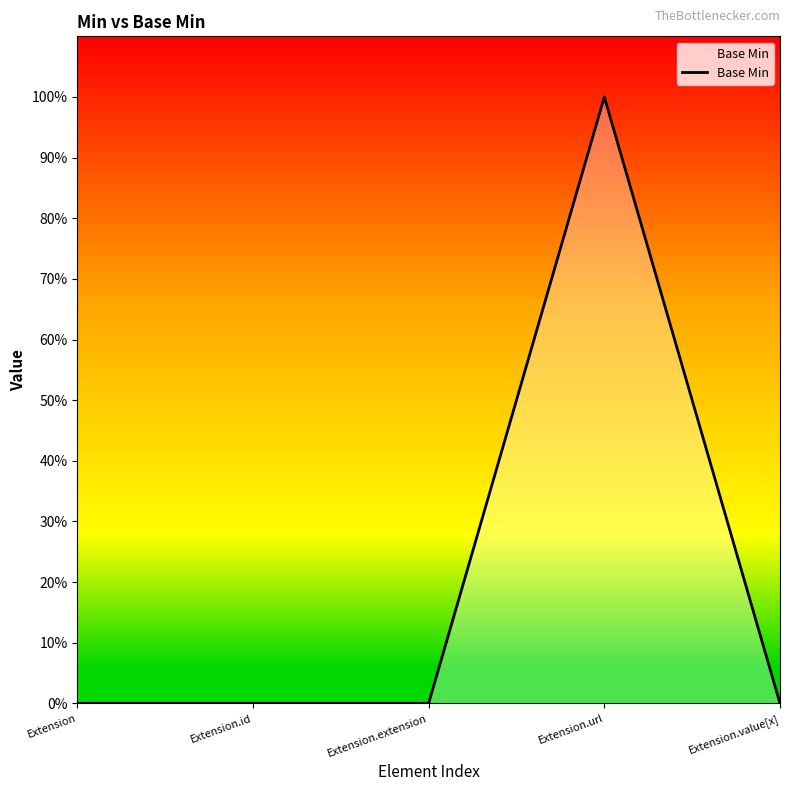

List the labels in order of value, smallest first.

Extension, Extension.id, Extension.extension, Extension.value[x], Extension.url